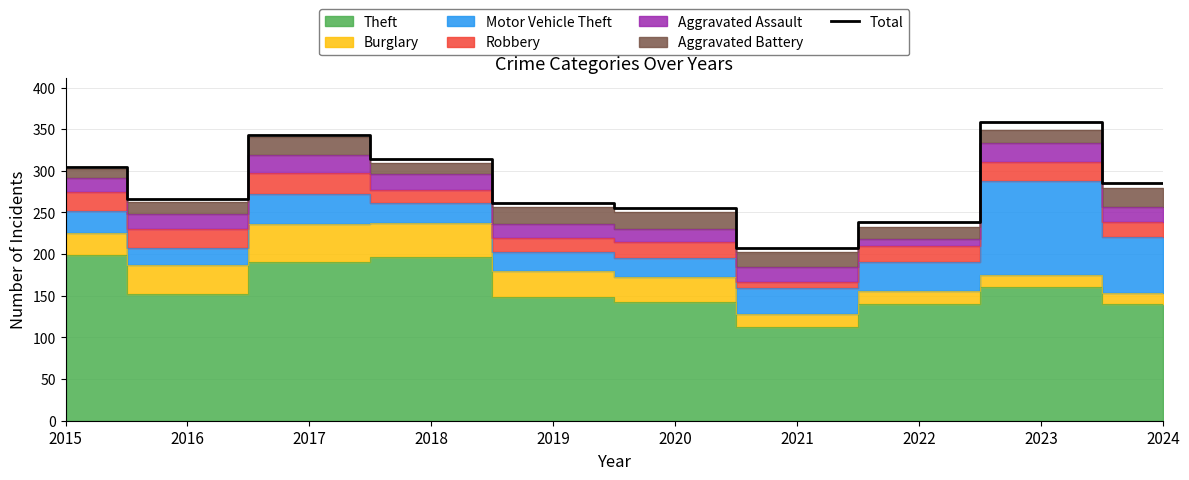

At which label is the value closest to 282?

2024